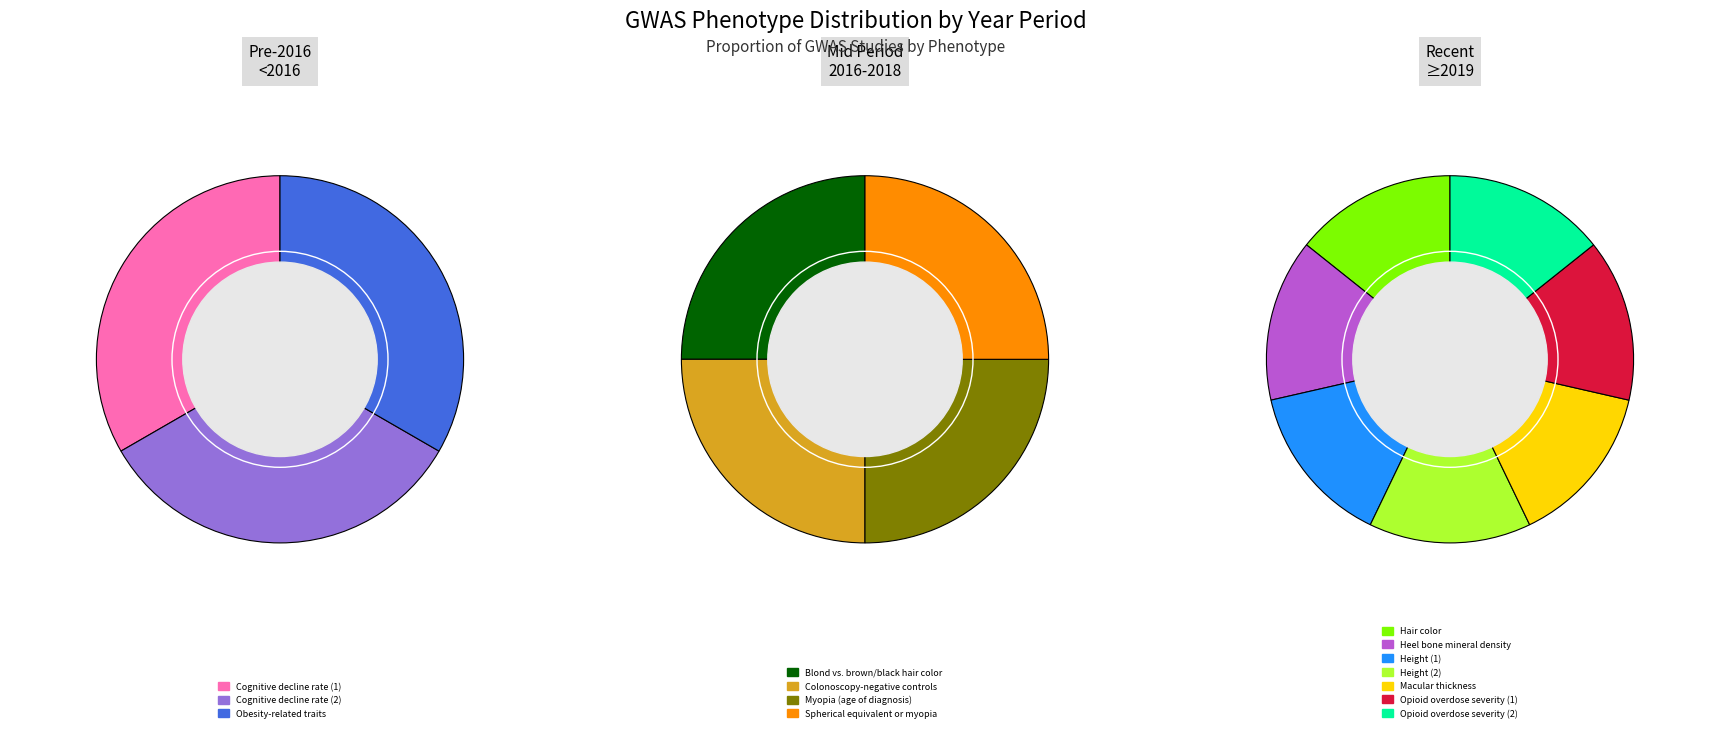

Combined, do Hair color and Opioid overdose severity (2) account for over 50%?

No